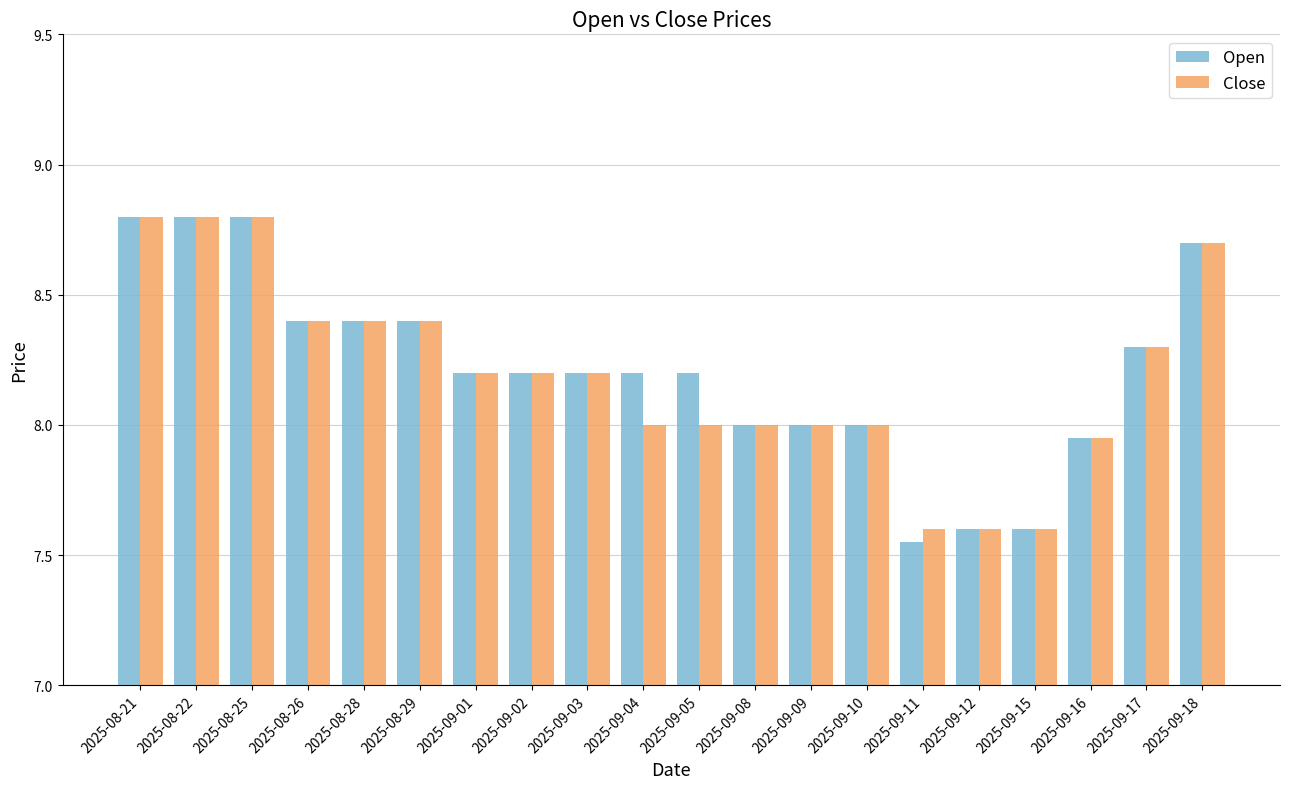

How many bars are there in each group?

2